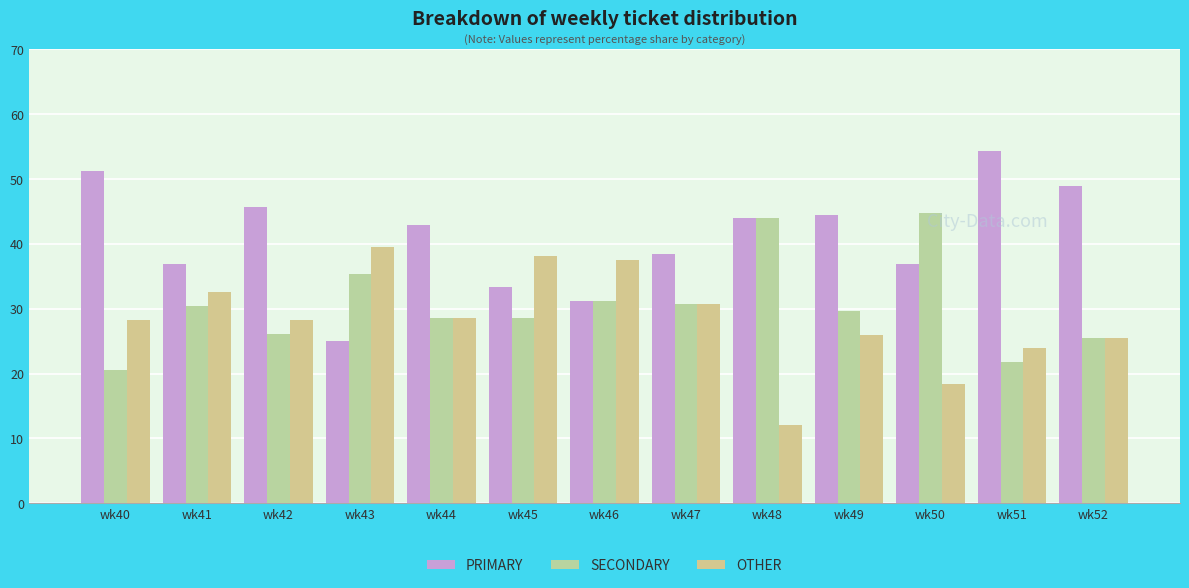

What value does the PRIMARY series have at wk44?

42.9